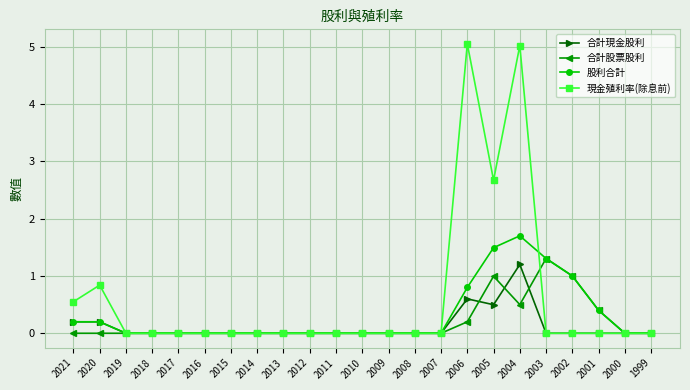

At which category is the sum across all series the highest?

2004